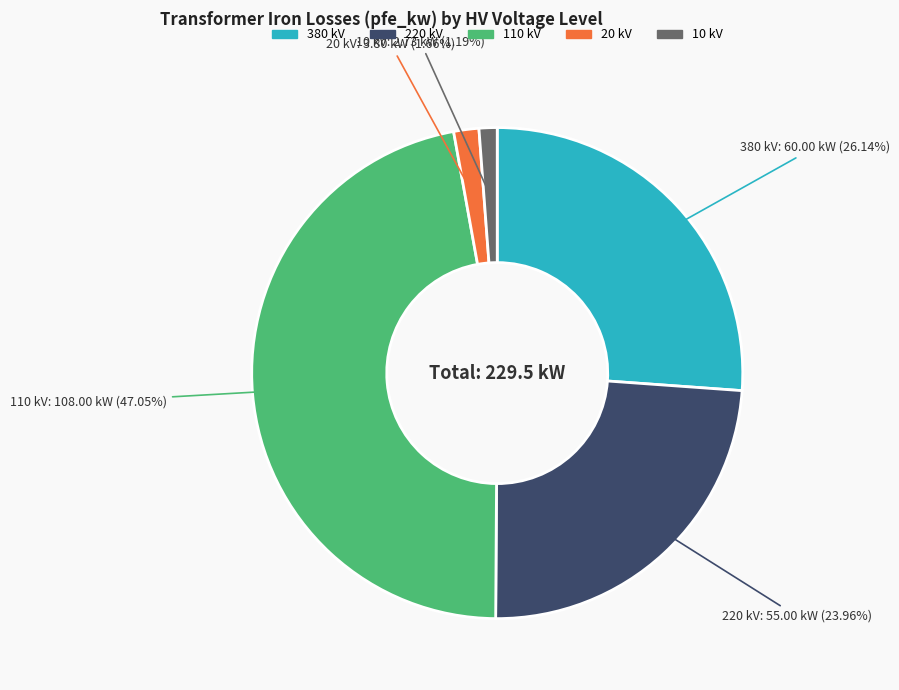

Does any single category account for the majority?

No